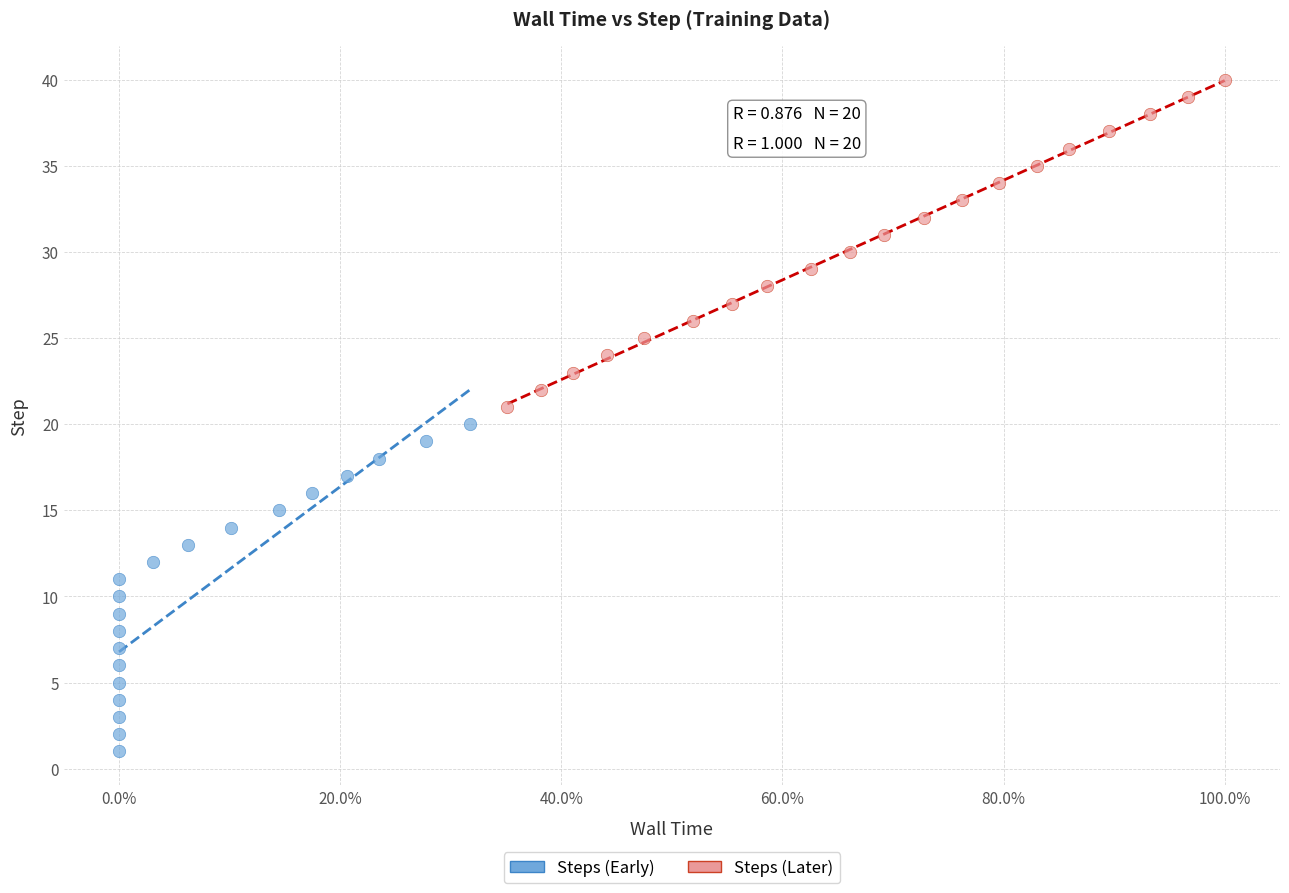

Which series reaches the minimum Y coordinate?

Steps (Early)